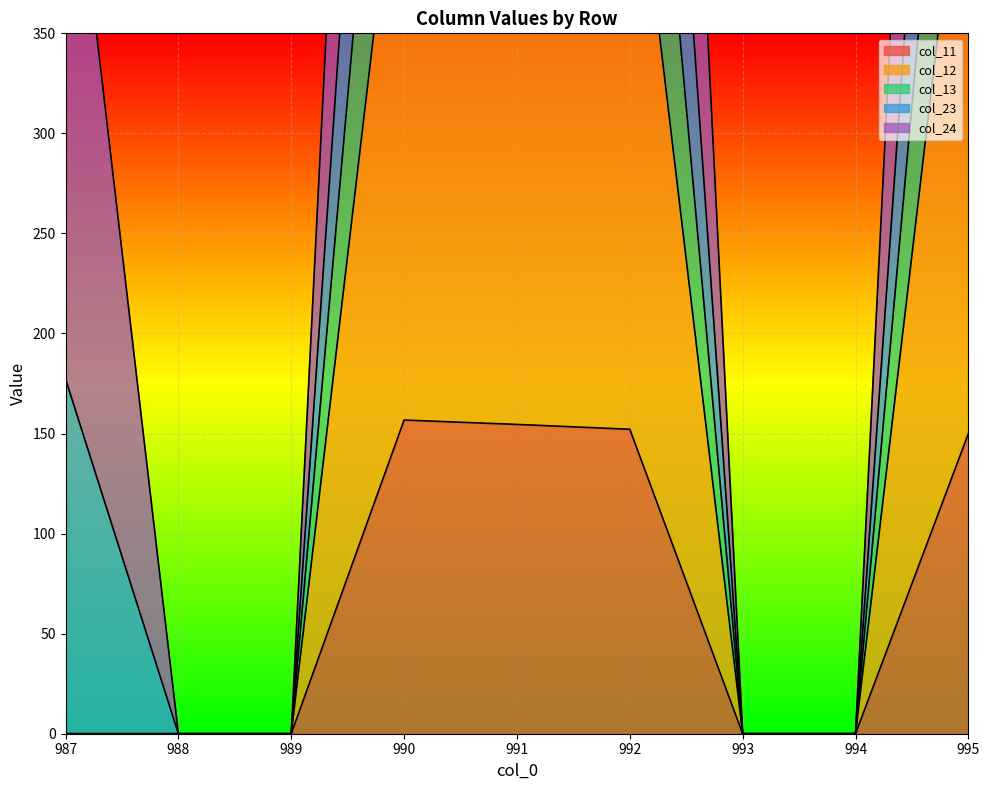

Which has a higher value, 987 or 989?

987